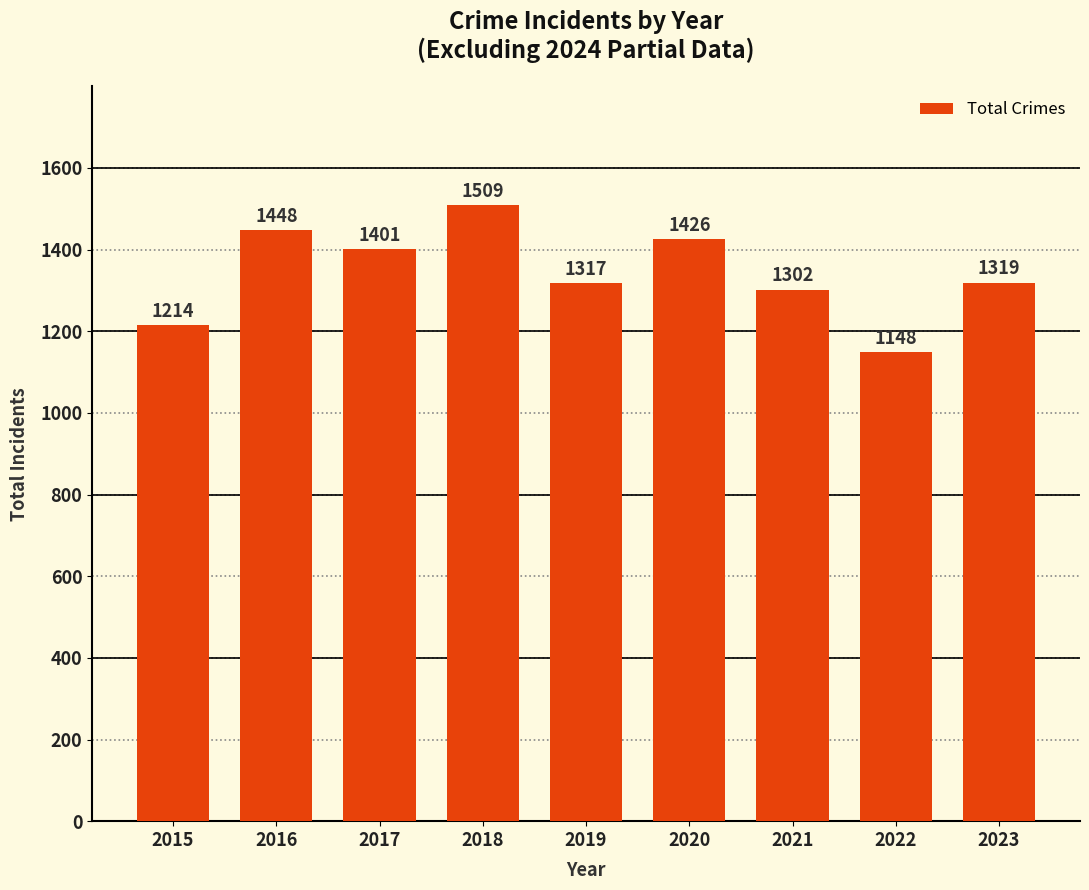

Which category has the lowest value across all series?

2022